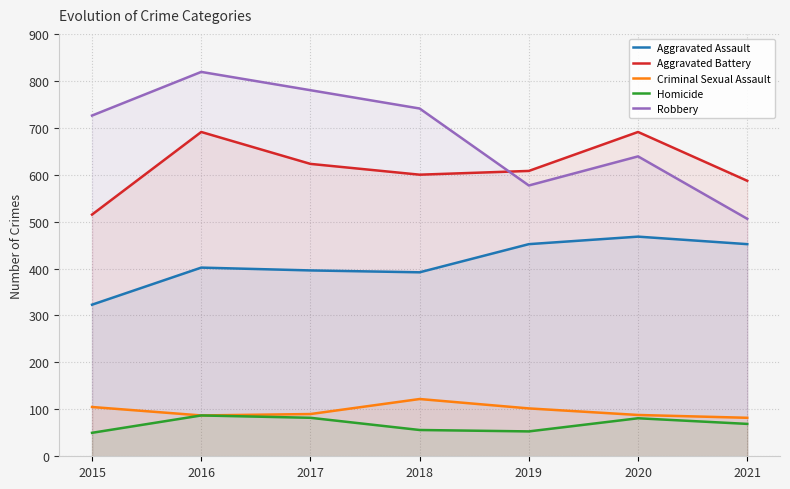

How many data points in Homicide are above 69?

3